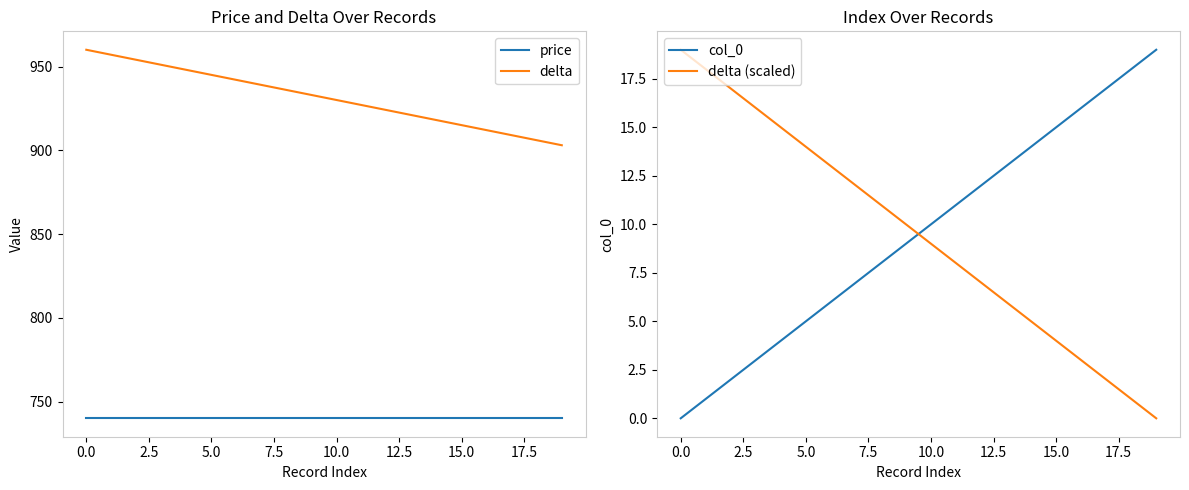

True or false: price has a value of 740 at 0.0.

True